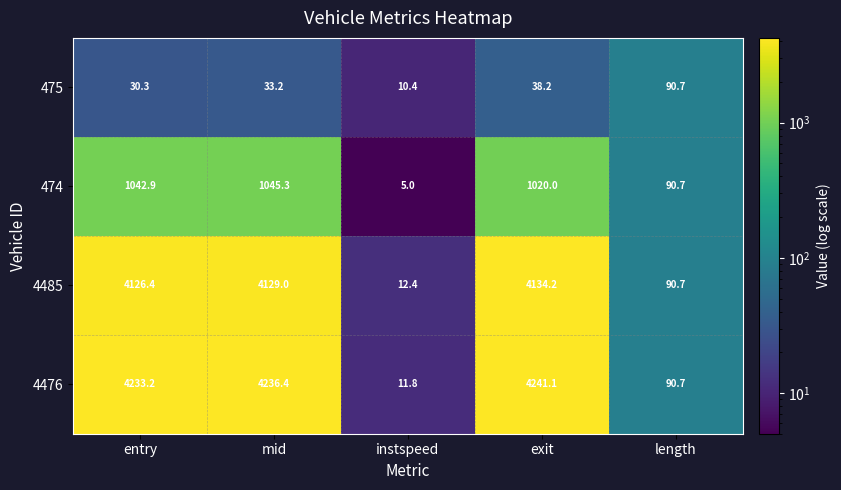

Which series has the widest spread of values?

4476